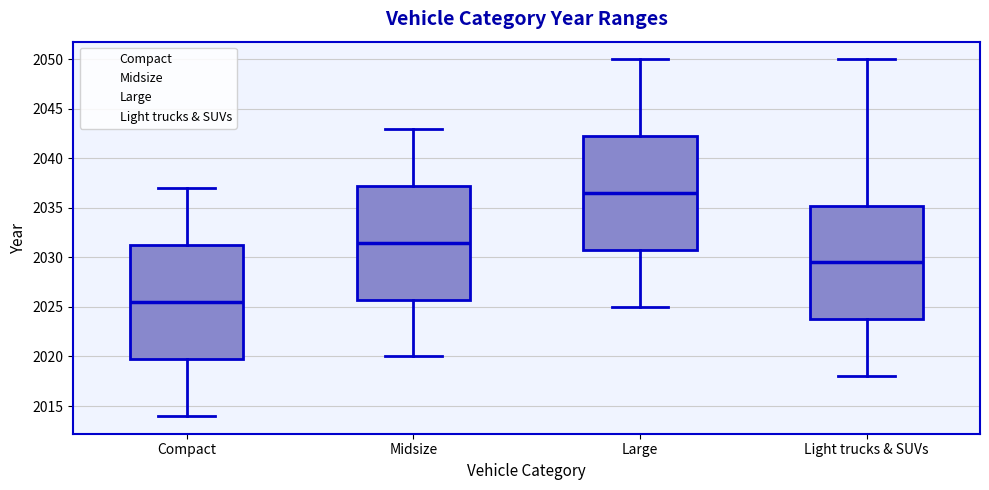

Which box's median line is the highest?

Large